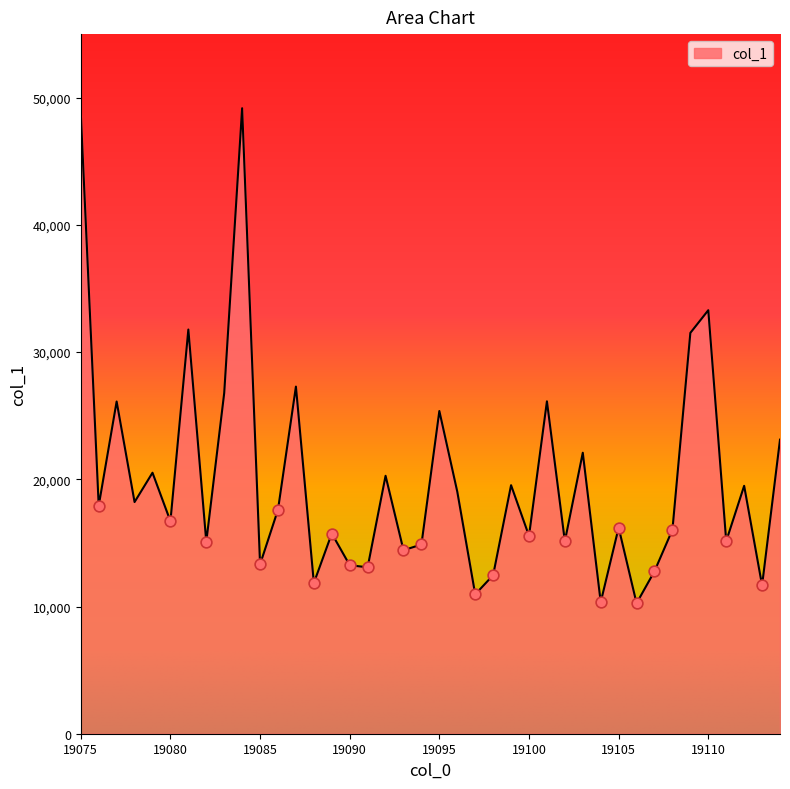

What is the difference between the maximum and minimum values?

38917.2